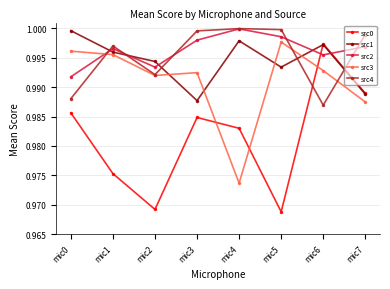

The src4 series shows 1.0 at mic6. True or false?

True